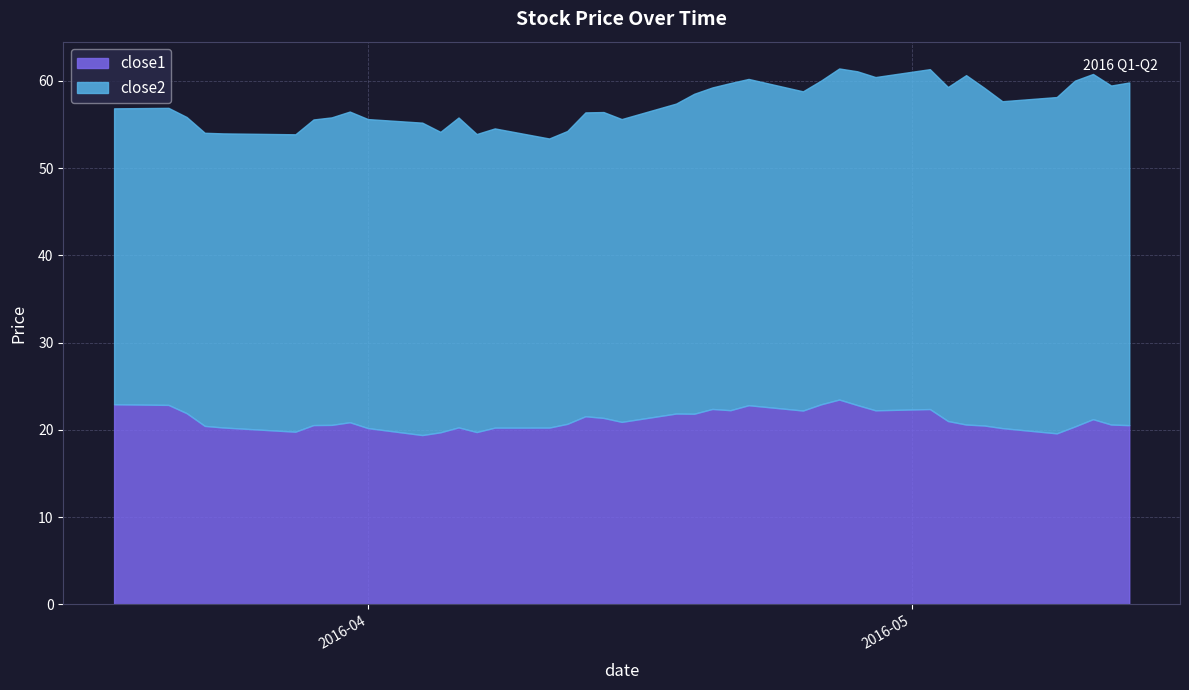

What is the lowest value of the close1 series?

19.4